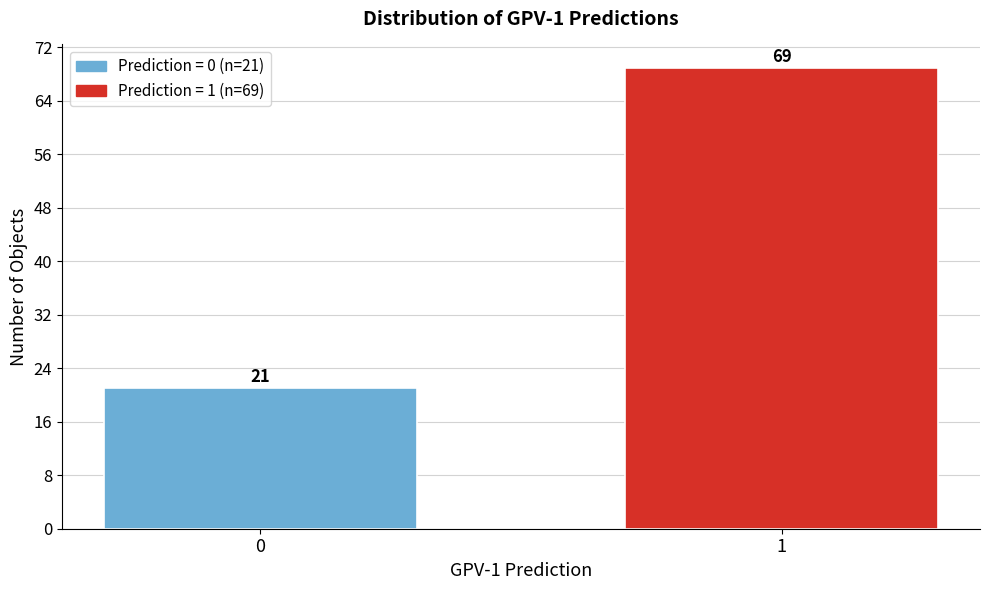

Reading left to right, extract all data points from this chart.

21	69